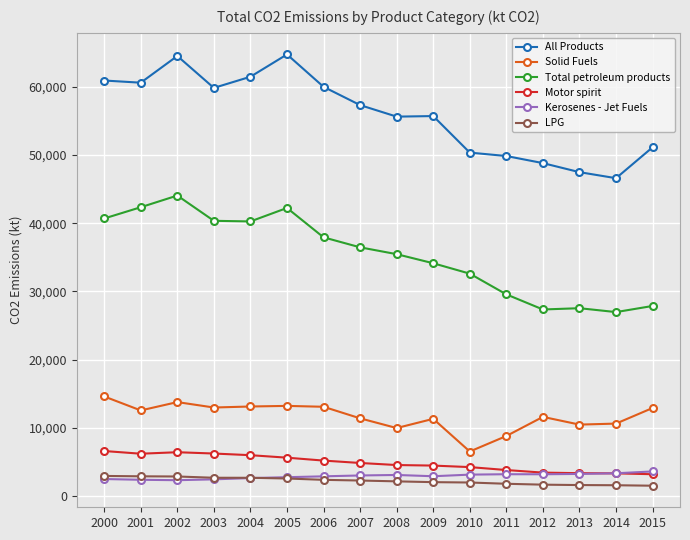

Is the value of All Products at 2007 greater than the value of Motor spirit at 2008?

Yes